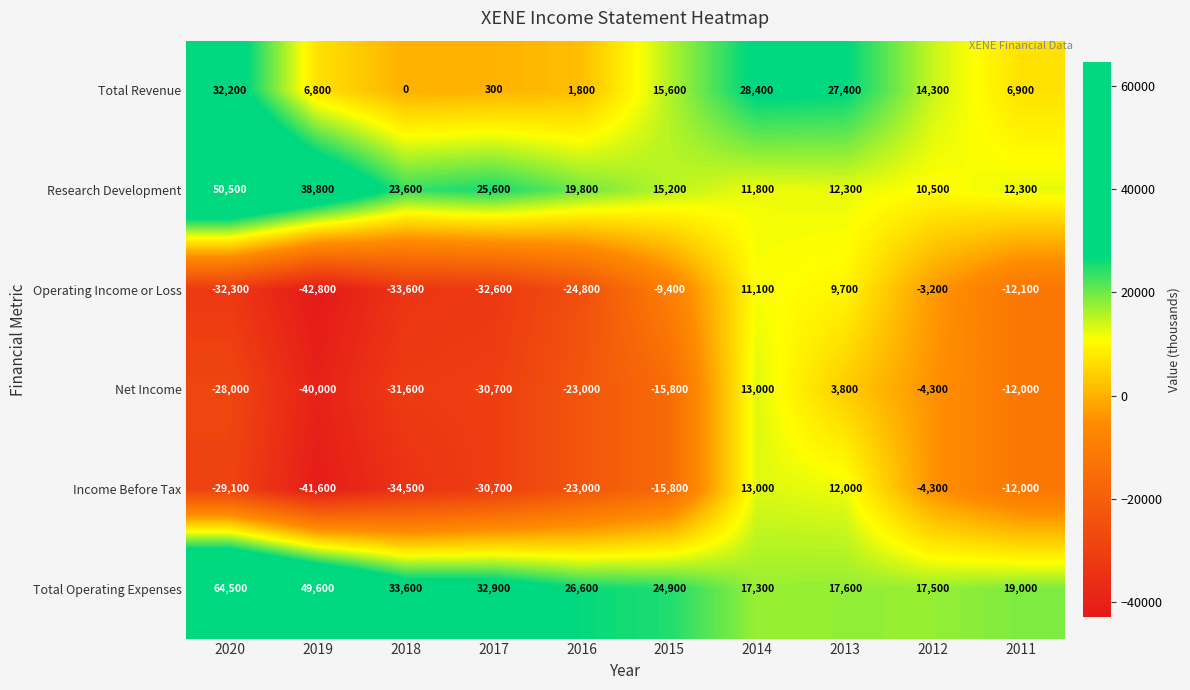

At which label is Income Before Tax closest to -14300?

2015